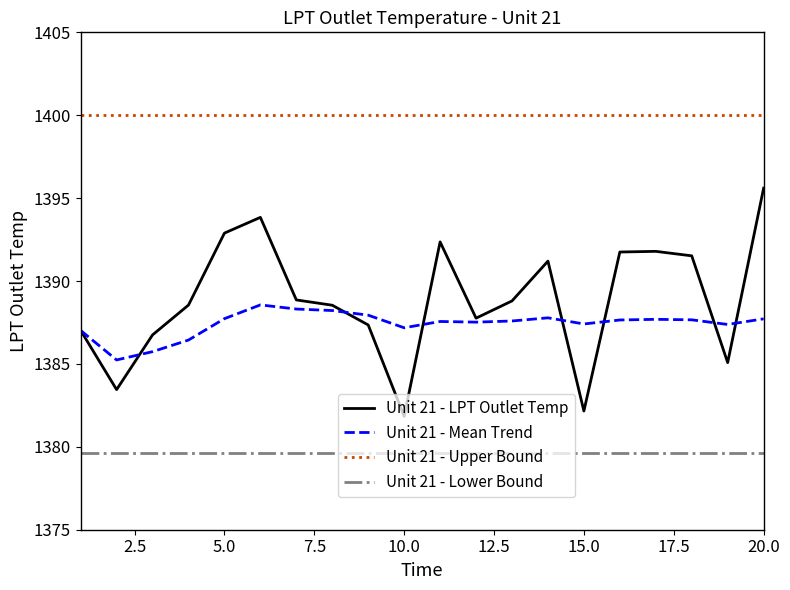

List the series in order of their peak value, highest first.

Unit 21 - Upper Bound, Unit 21 - LPT Outlet Temp, Unit 21 - Mean Trend, Unit 21 - Lower Bound